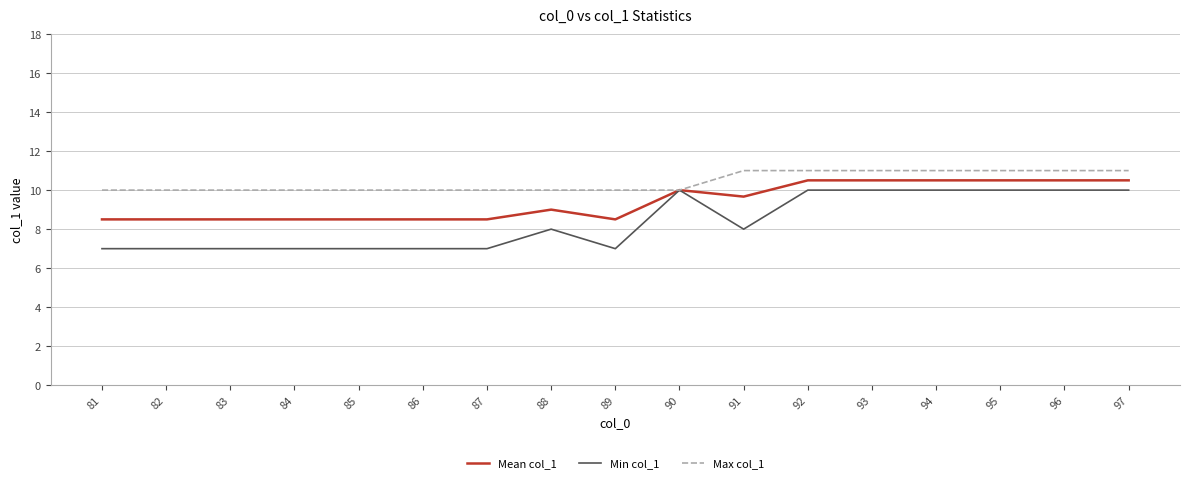

Is the value of Min col_1 at 85 greater than the value of Mean col_1 at 83?

No